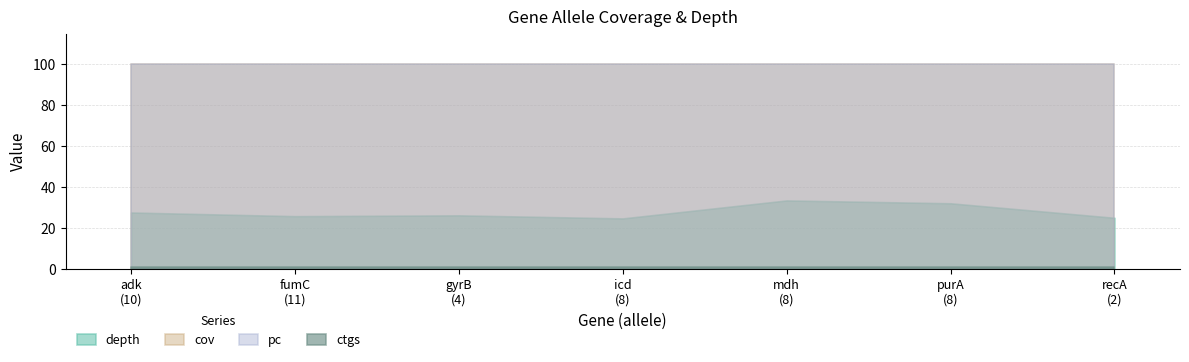

At which label is cov closest to 100?

adk
(10)